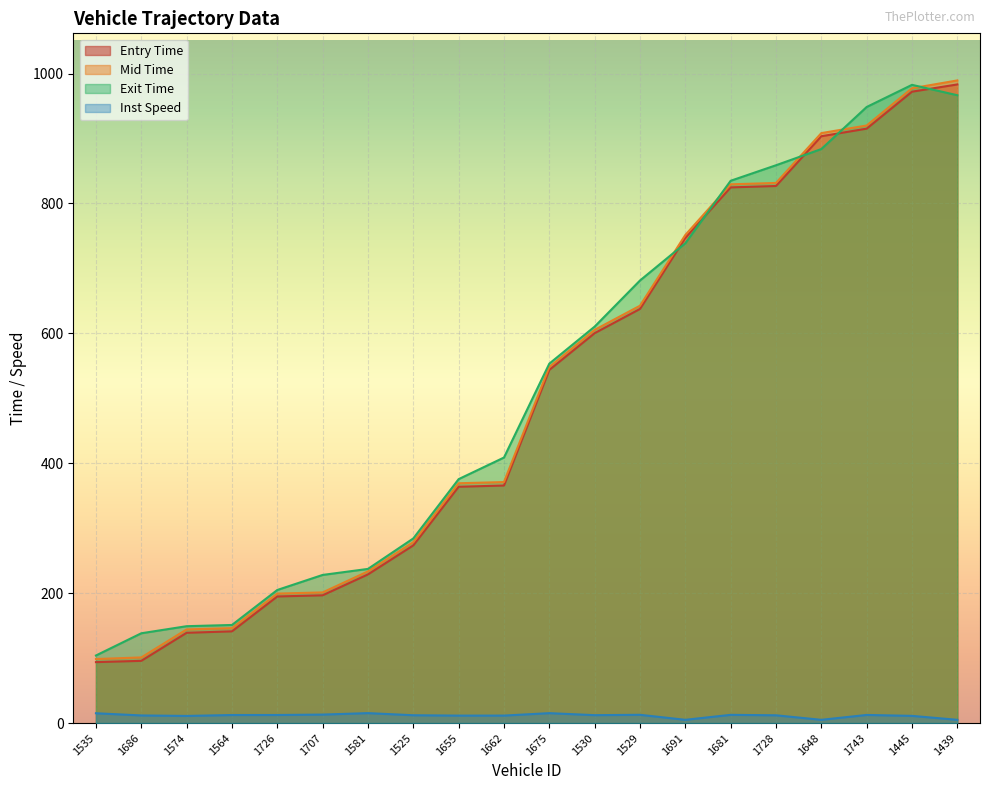

Is the value of instspeed at 1530 greater than the value of exit at 1655?

No